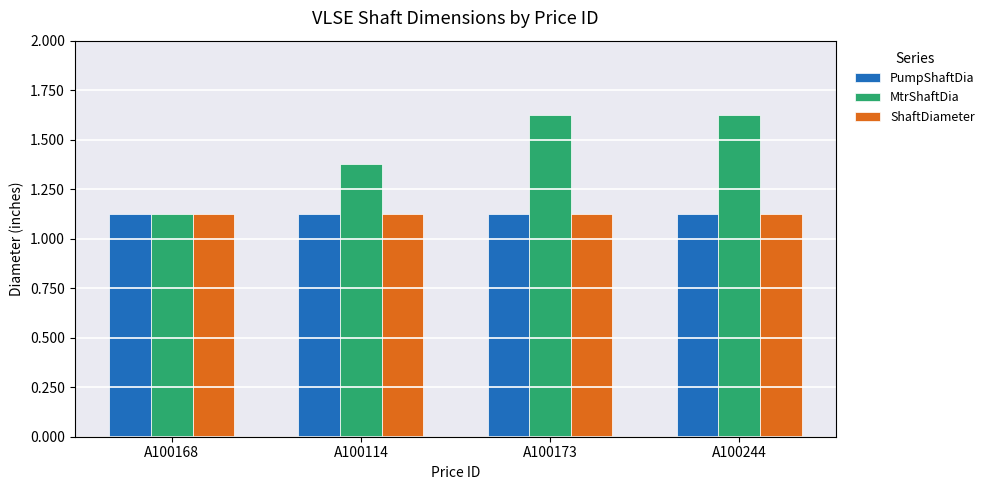

What are all the series names shown in the legend?

PumpShaftDia, MtrShaftDia, ShaftDiameter